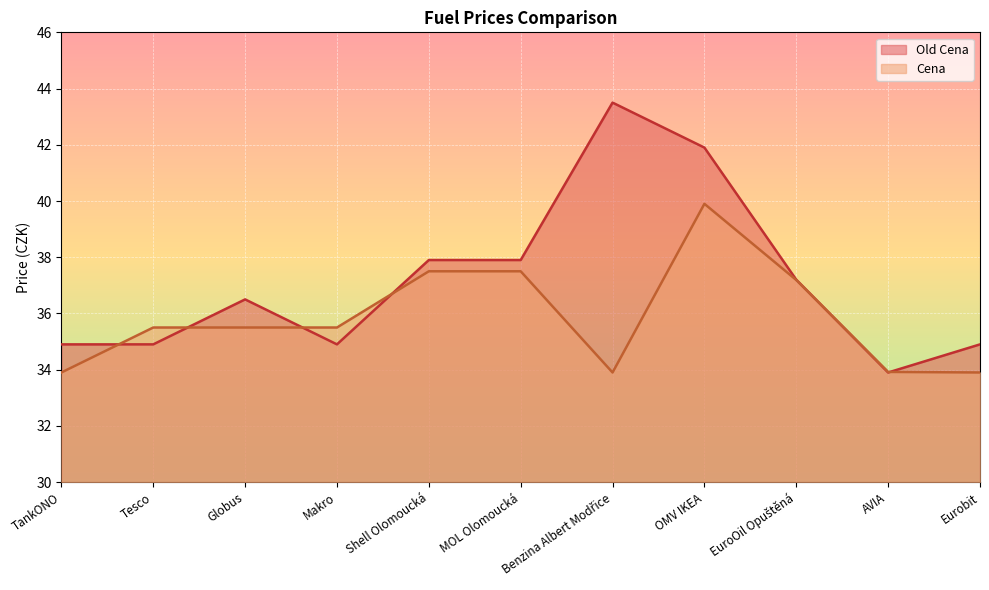

What are all the series names shown in the legend?

Old Cena, Cena